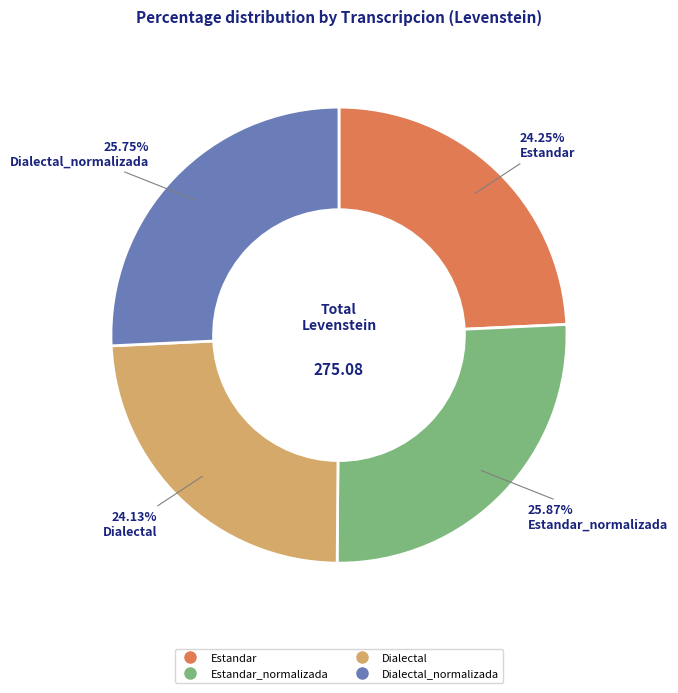

Is there any slice that represents more than half of the pie?

No